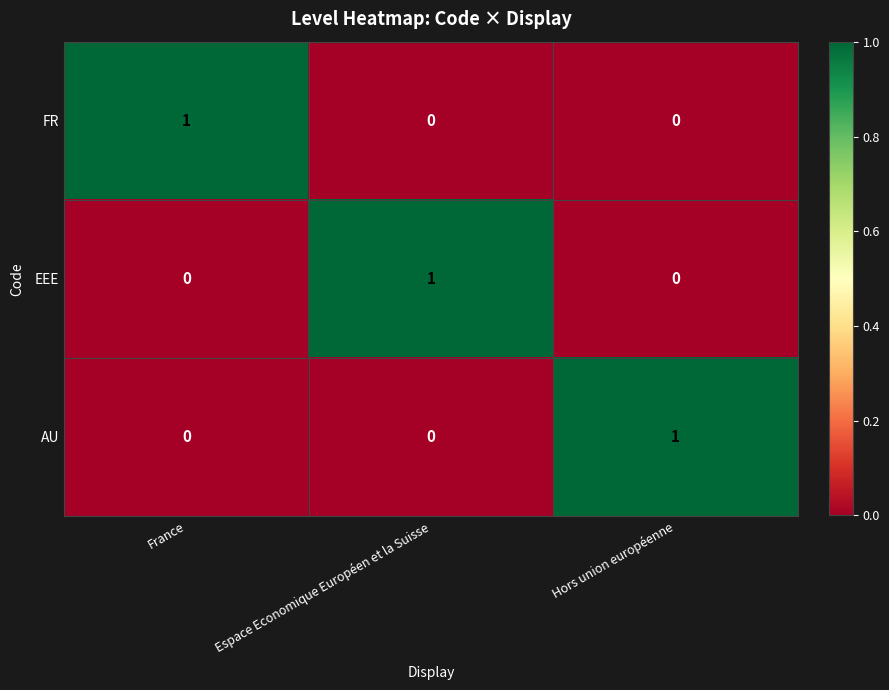

Count the AU values in the range 0 to 1.

3